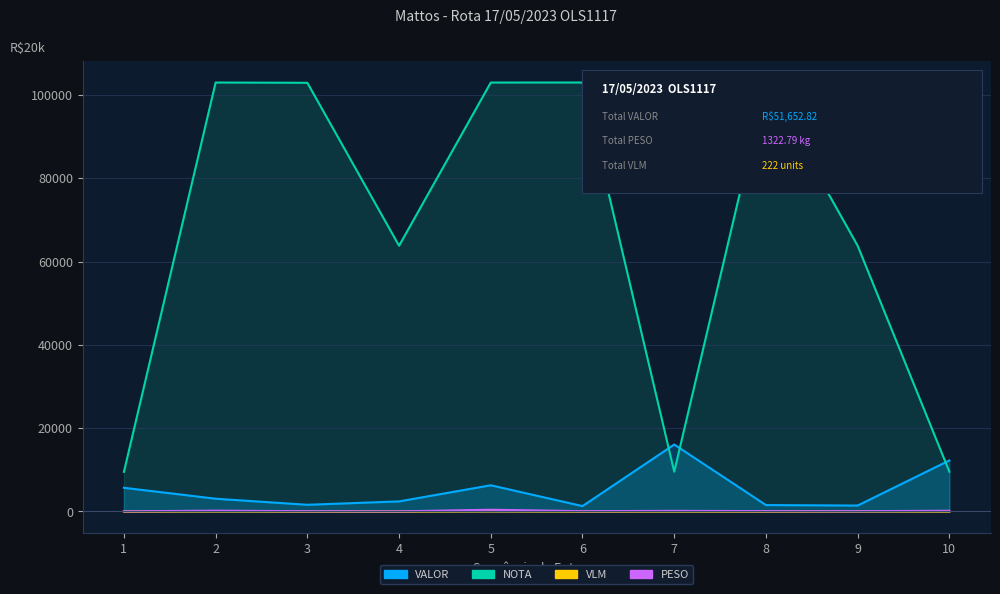

Reading left to right, transcribe all the data shown in this chart.

PESO: 1=39.2	2=199.7	3=70.2	4=31.7	5=413.4	6=75.7	7=150.5	8=92.5	9=79.2	10=170.6
VALOR: 1=5689.0	2=3064.0	3=1606.2	4=2418.3	5=6291.8	6=1288.9	7=16077.2	8=1540.6	9=1425.5	10=12251.4
VLM: 1=5.0	2=39.0	3=13.0	4=5.0	5=53.0	6=14.0	7=15.0	8=17.0	9=50.0	10=11.0
NOTA: 1=9513.0	2=102977.0	3=102916.0	4=63793.0	5=102974.0	6=102983.0	7=9548.0	8=102981.0	9=63798.0	10=9549.0